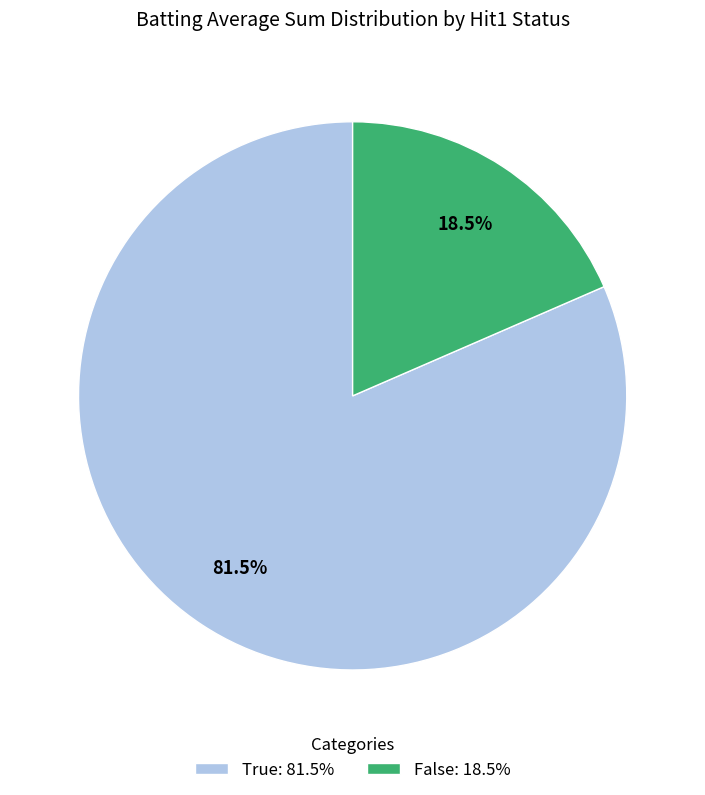

To the nearest percent, what is the difference between the True and False slice percentages?

63%